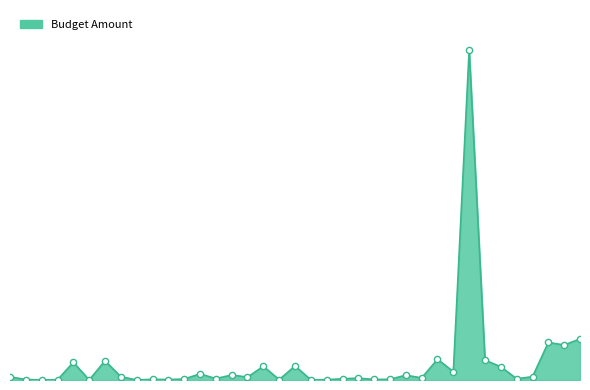

Does the chart have visible grid lines?

No